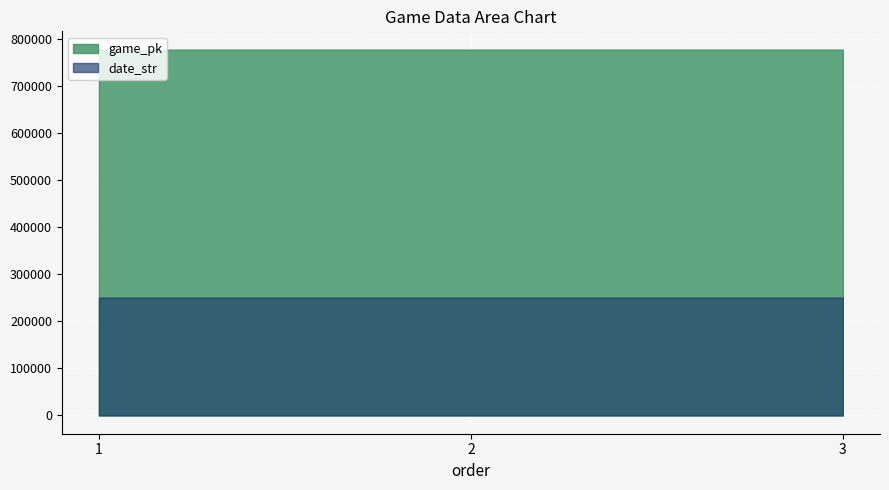

At which label does date_str reach its peak?

1